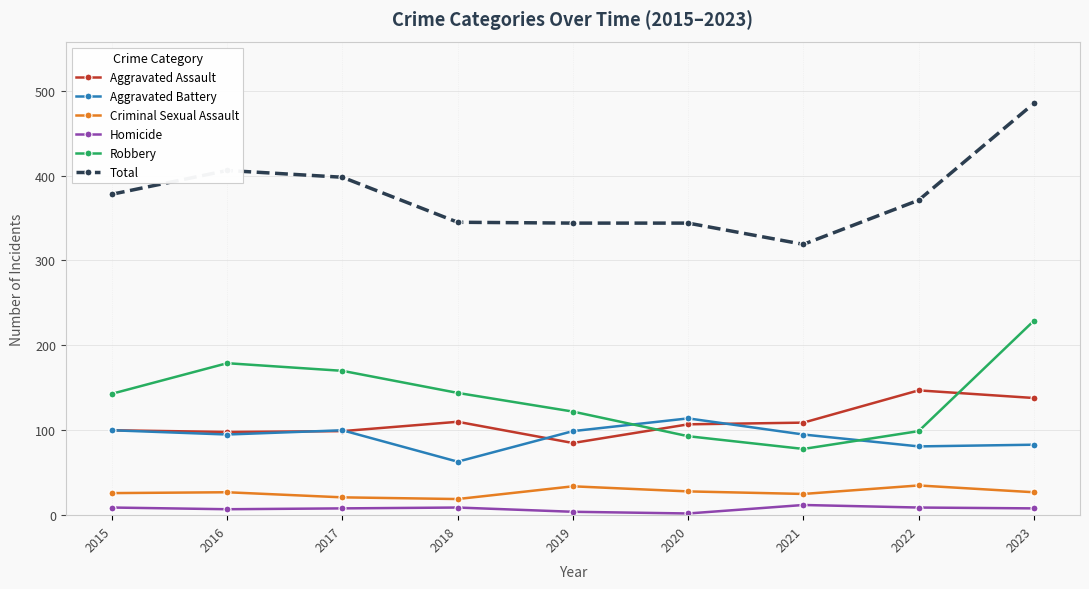

What is the sum of all Criminal Sexual Assault values?

242